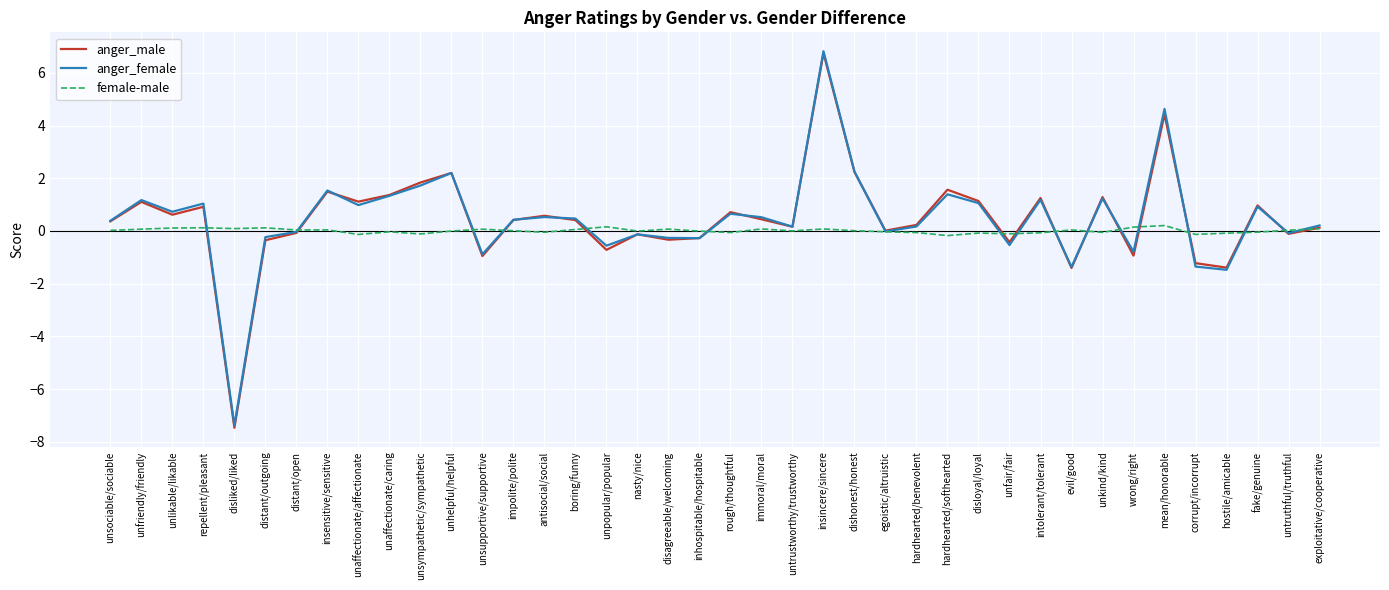

Is this an area chart (filled region under the line)?

No